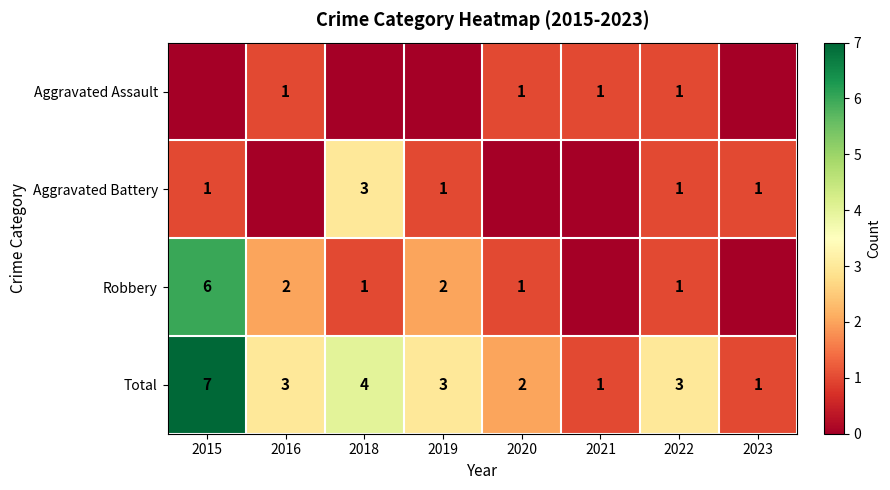

Where does the Total series first go above 3?

2015